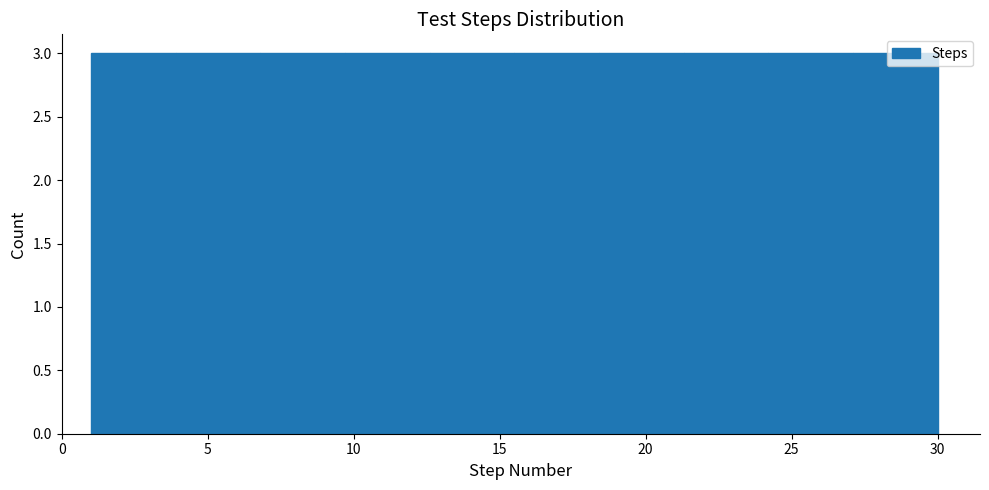

What is the height of the bar covering 27.1 to 30.0 on the x-axis? Neither the bar edges nor the heights are printed on the chart, so give them approximately, as read against the axes.

3